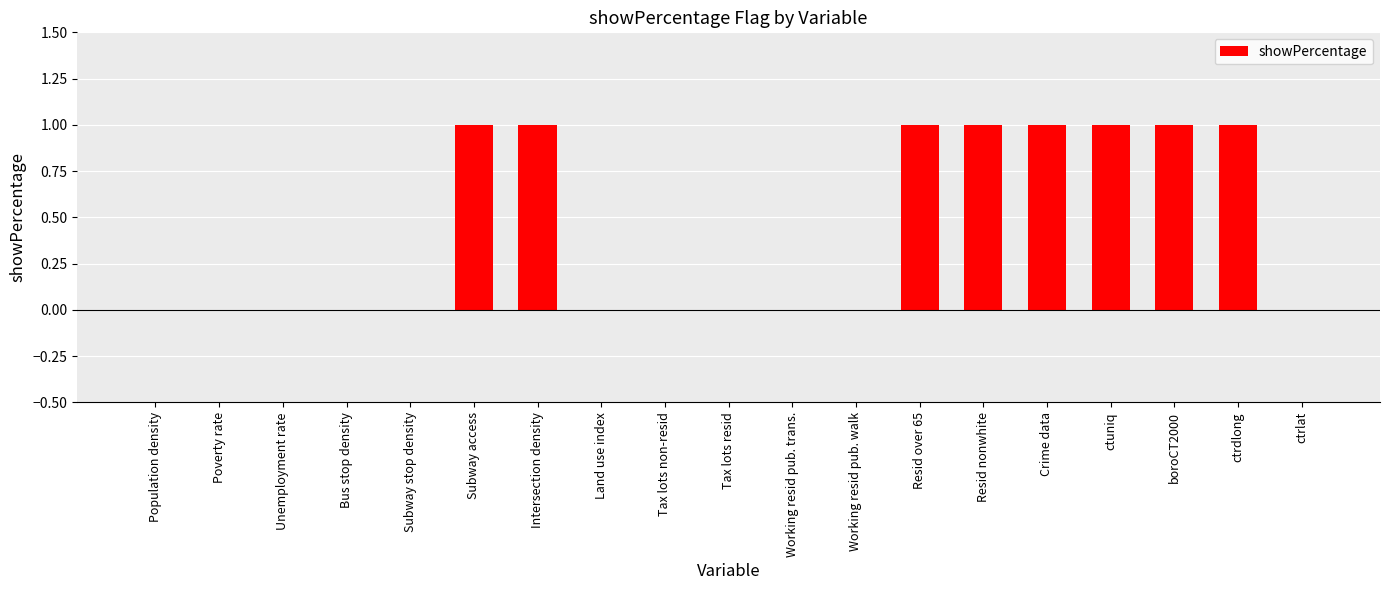

What is the change in value from Bus stop density to Intersection density?

+1